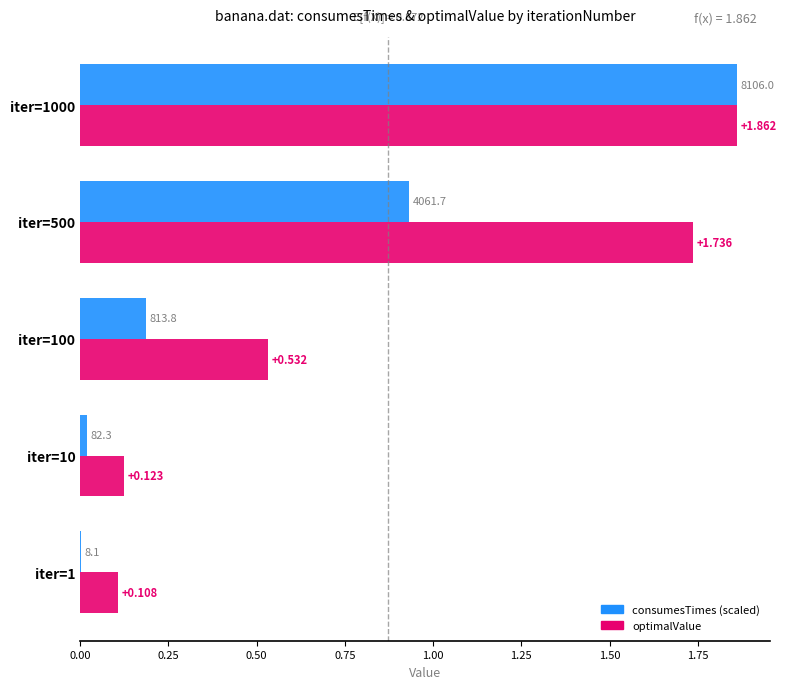

Which series has the largest total across all categories?

optimalValue